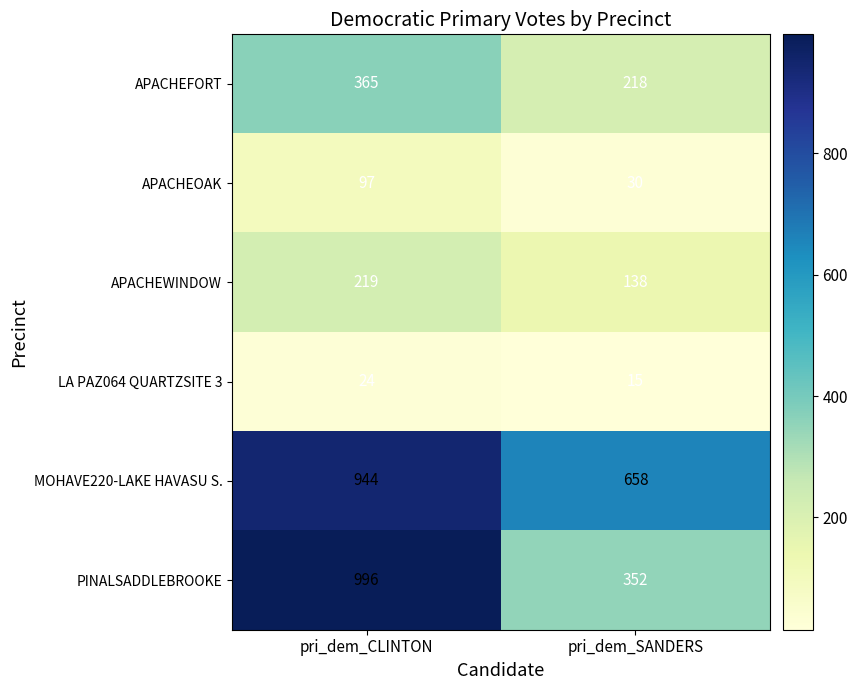

What is the approximate value of APACHEFORT at pri_dem_SANDERS, to the nearest 50?

200